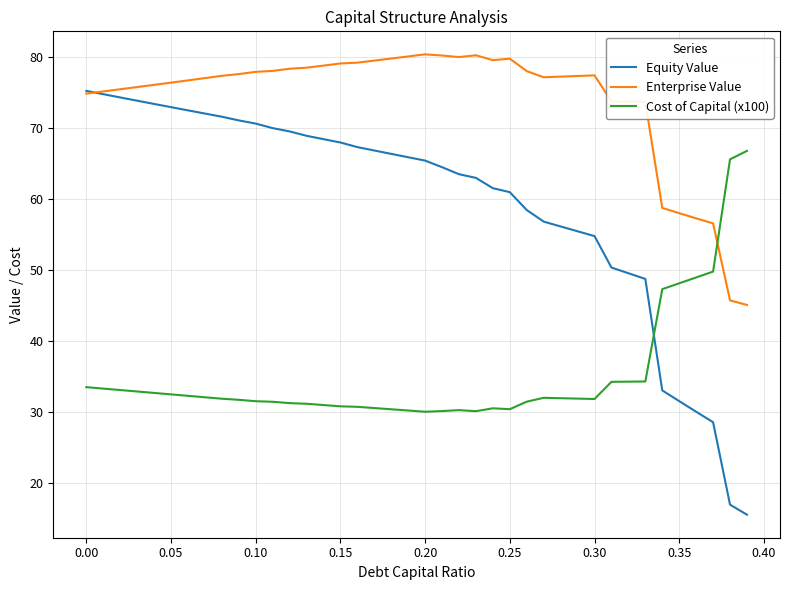

True or false: Equity Value and Cost of Capital (x100) intersect in this chart.

True